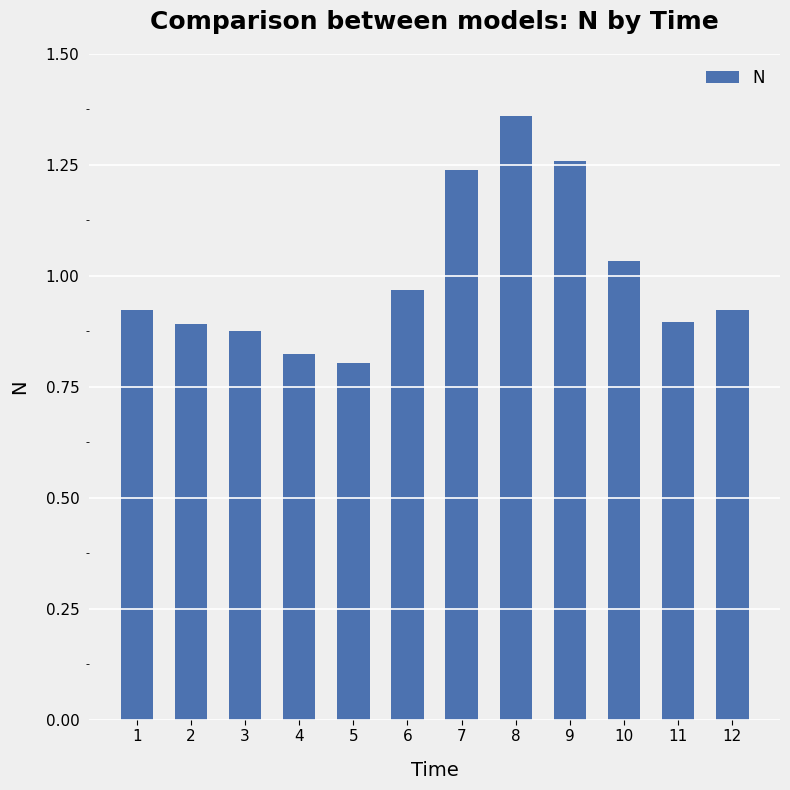

Which category has the lowest value across all series?

5